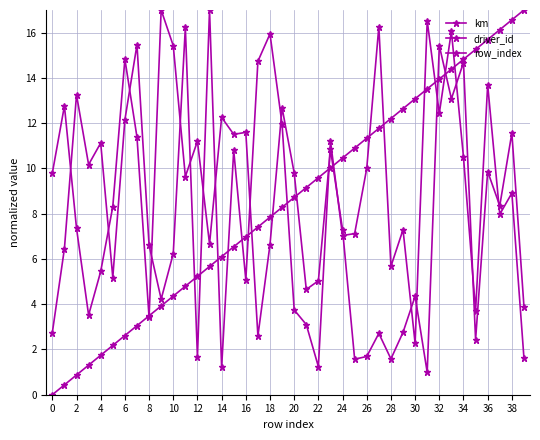

Reading left to right, extract all data points from this chart.

km: 9.8	12.8	7.4	3.5	5.4	8.3	14.8	11.4	3.4	17.0	15.4	9.6	11.2	6.7	12.3	11.5	11.6	2.6	6.6	12.7	9.8	4.7	5.0	10.8	7.3	1.6	1.7	2.7	1.6	2.8	4.3	1.0	15.4	13.1	14.7	2.4	9.9	8.4	11.6	3.9
driver_id: 2.7	6.5	13.3	10.2	11.1	5.2	12.1	15.5	6.6	4.2	6.2	16.2	1.7	17.0	1.2	10.8	5.1	14.7	15.9	11.9	3.7	3.1	1.2	11.2	7.0	7.1	10.0	16.3	5.7	7.3	2.3	16.5	12.4	16.1	10.5	3.7	13.7	8.0	8.9	1.6
row_index: 0.0	0.4	0.9	1.3	1.7	2.2	2.6	3.1	3.5	3.9	4.4	4.8	5.2	5.7	6.1	6.5	7.0	7.4	7.8	8.3	8.7	9.2	9.6	10.0	10.5	10.9	11.3	11.8	12.2	12.6	13.1	13.5	13.9	14.4	14.8	15.3	15.7	16.1	16.6	17.0